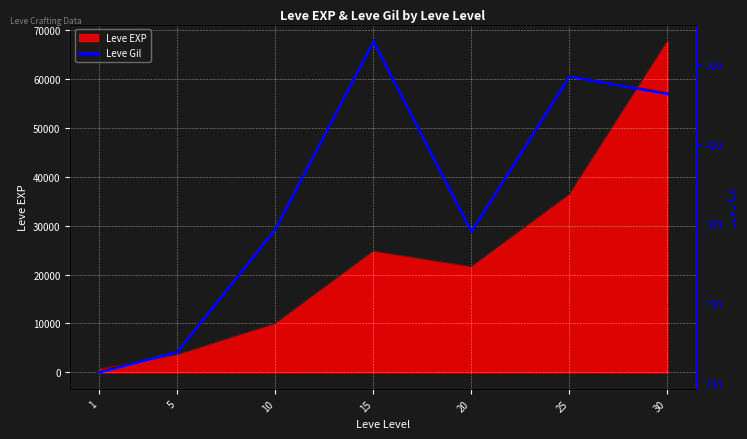

Reading left to right, what are all the values shown in this chart?

1=113	5=139	10=293	15=529	20=290	25=485	30=463